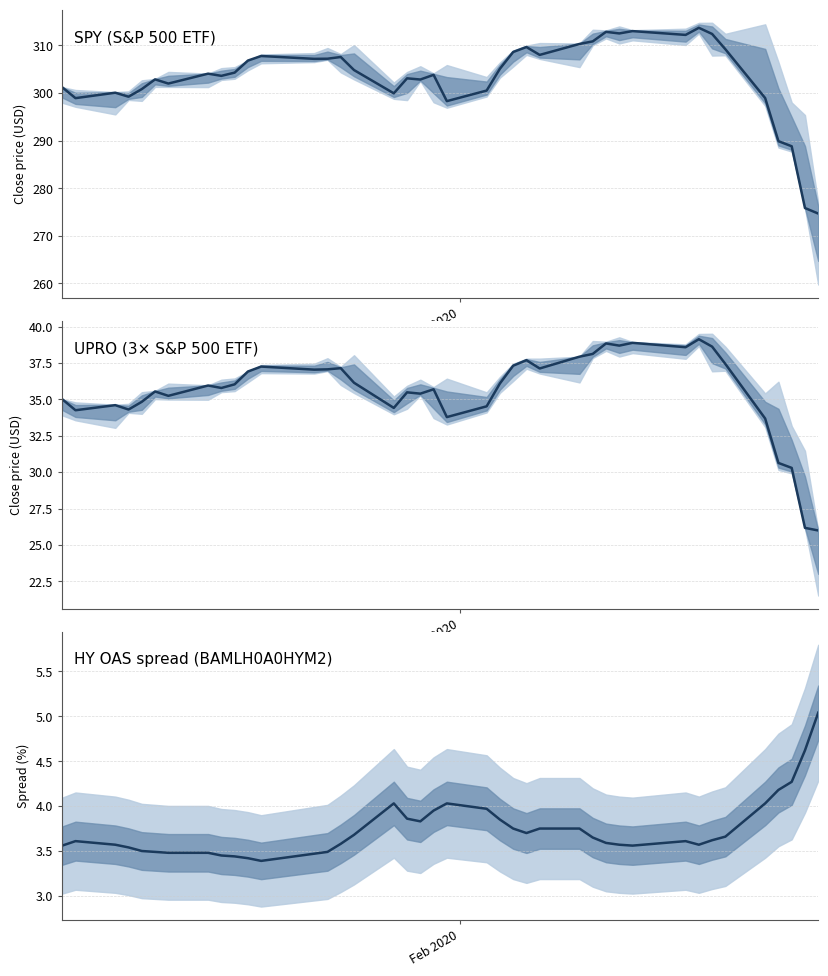

True or false: Value_BAMLH0A0HYM2 and Close_SPY cross at least once.

False